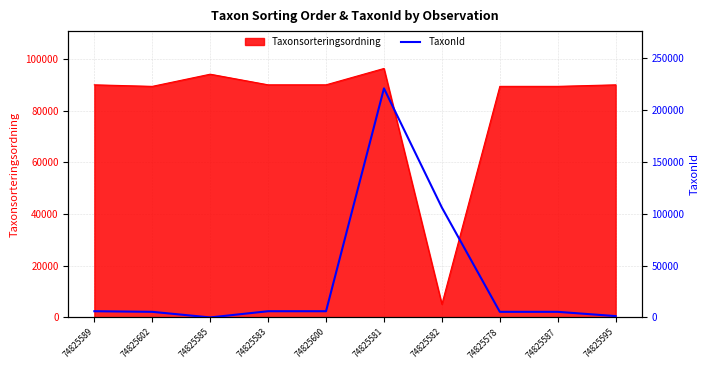

Is it true that the value at 74825595 is 1339?

True